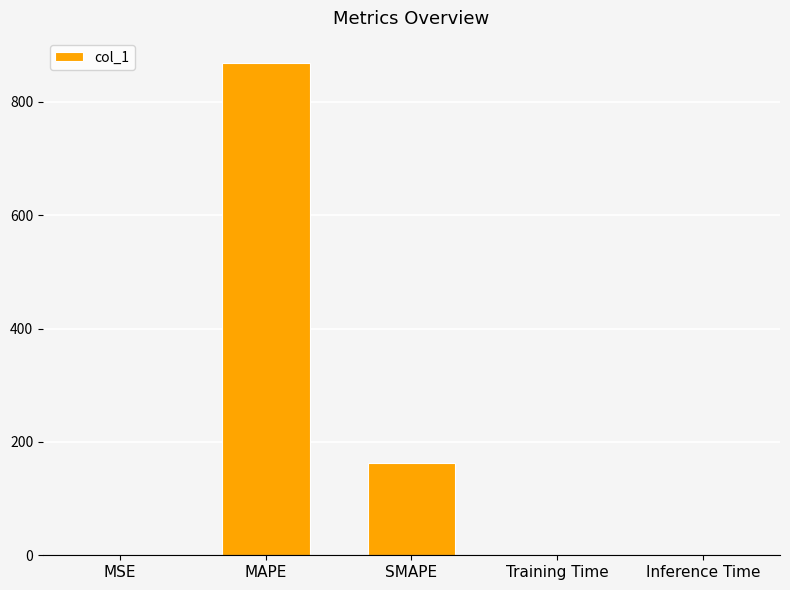

What is the greatest value displayed?

869.2